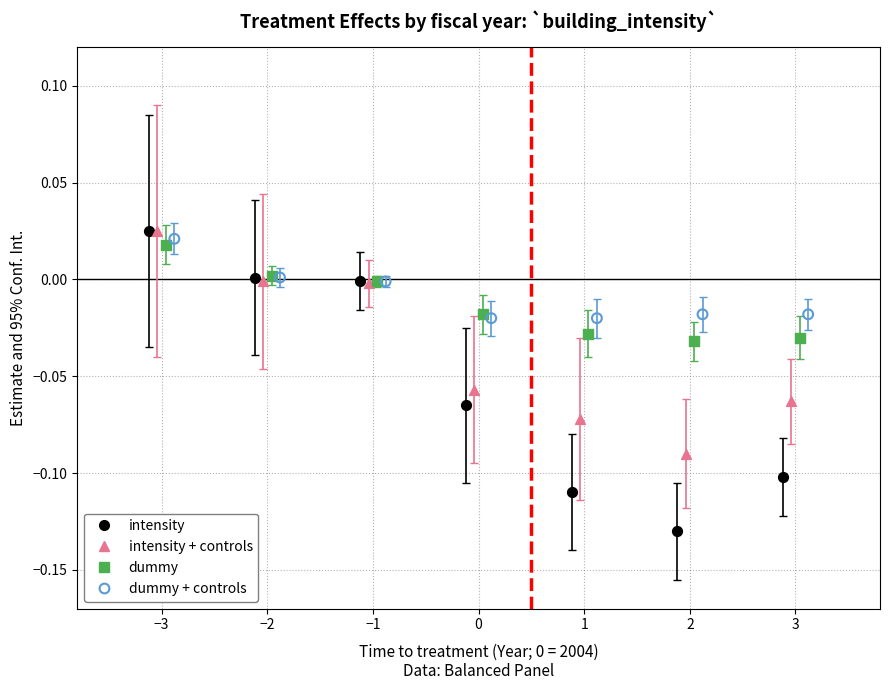

Which series has the widest spread of Y values?

intensity